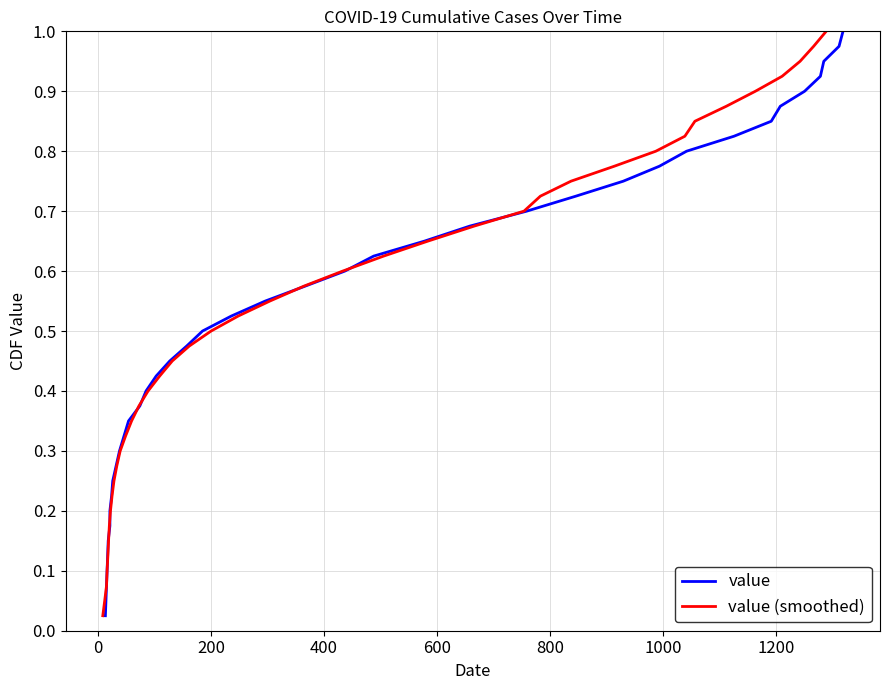

What is the maximum value shown in the chart?

1.0